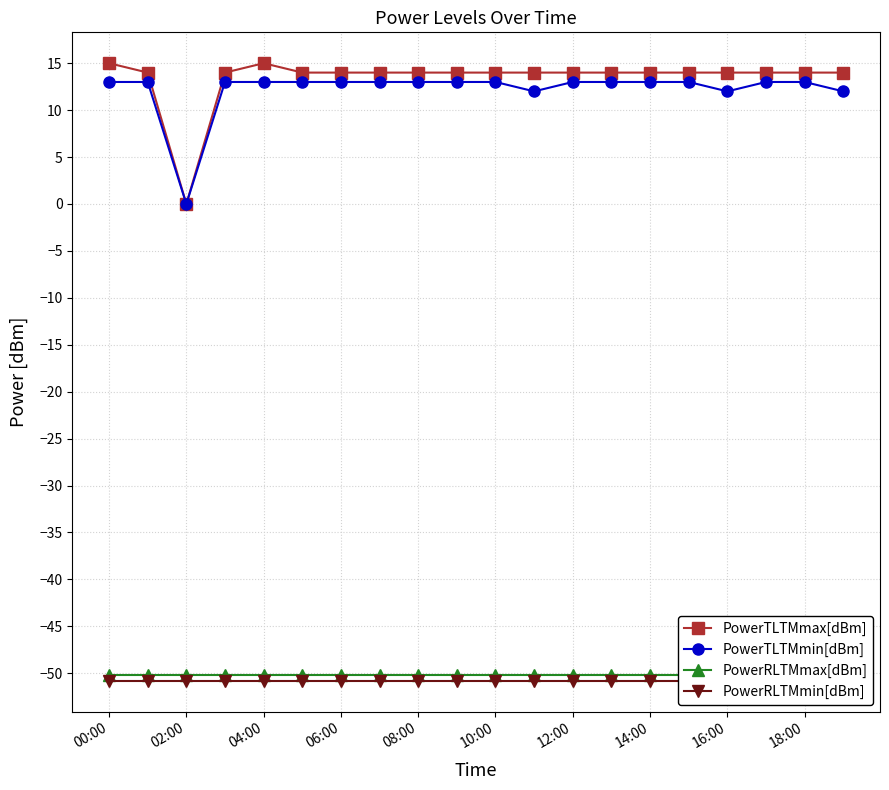

True or false: PowerRLTMmax[dBm] and PowerTLTMmax[dBm] intersect in this chart.

False